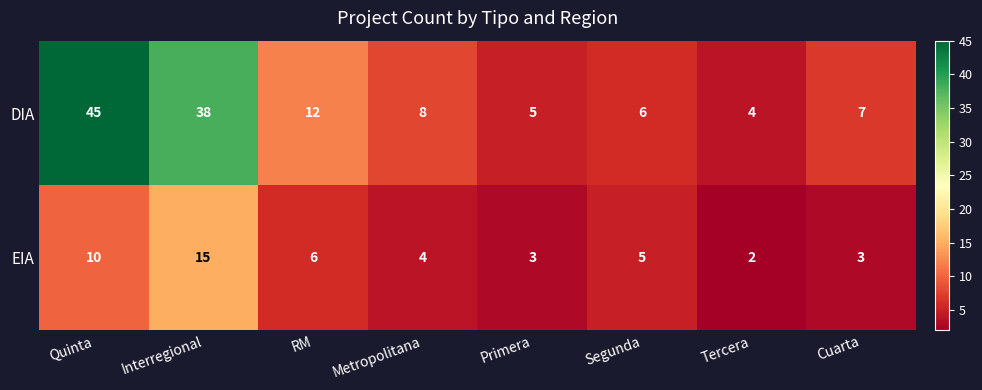

Reading left to right, transcribe all the data shown in this chart.

DIA: Quinta=45	Interregional=38	RM=12	Metropolitana=8	Primera=5	Segunda=6	Tercera=4	Cuarta=7
EIA: Quinta=10	Interregional=15	RM=6	Metropolitana=4	Primera=3	Segunda=5	Tercera=2	Cuarta=3